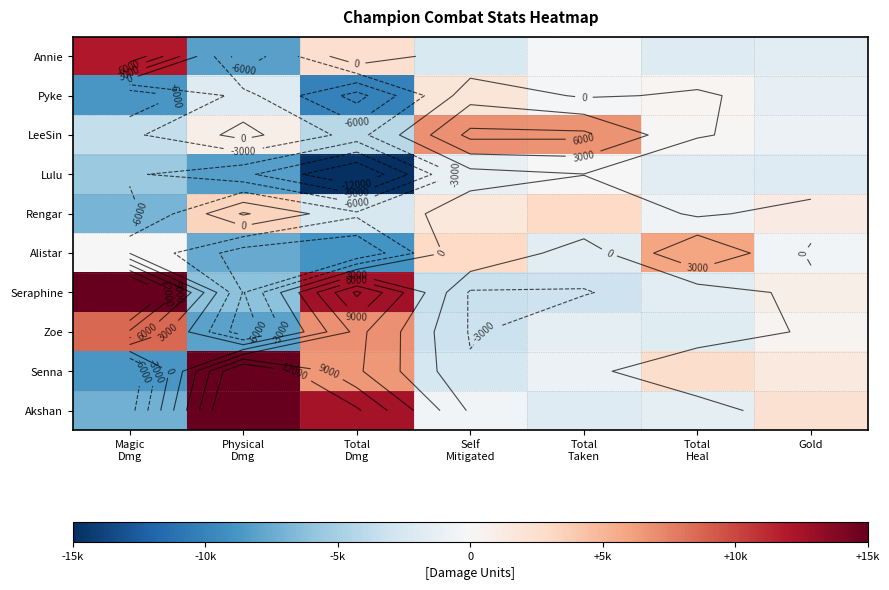

Is it true that Pyke equals -8778.9 at Magic Dmg?

True